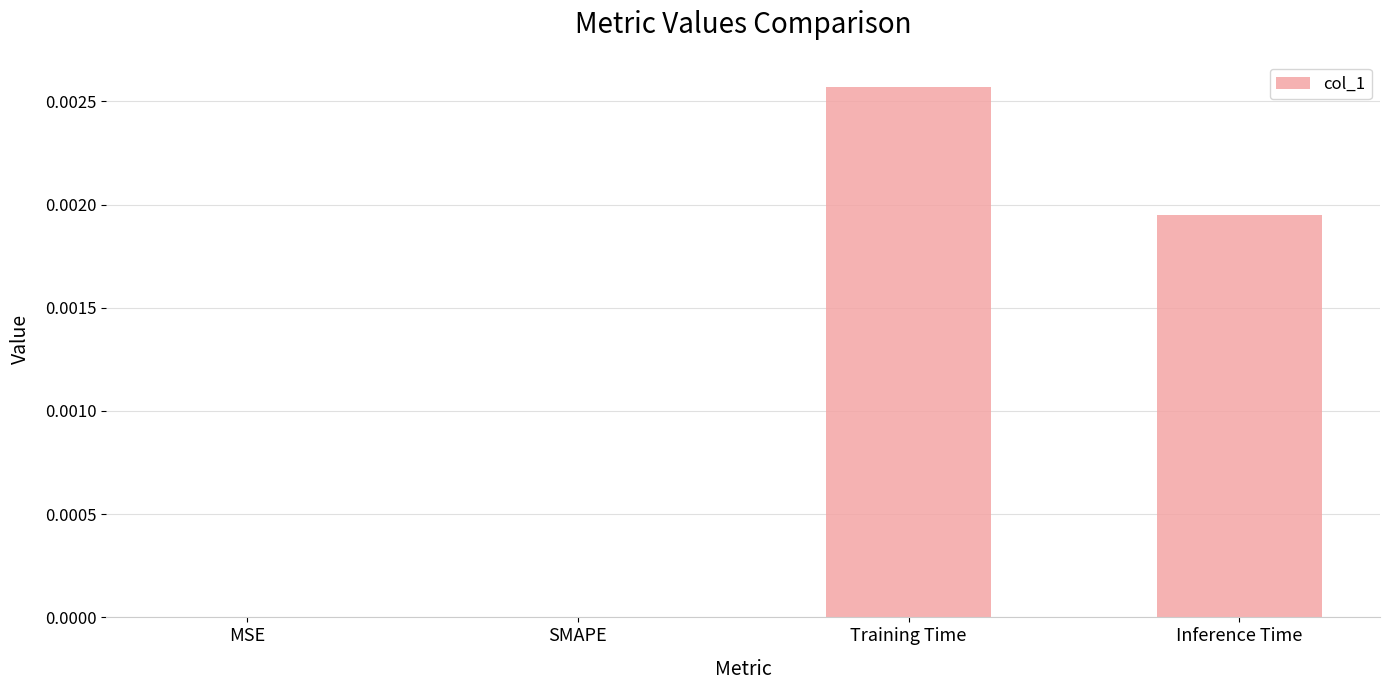

The value at MSE is 0.0. True or false?

True